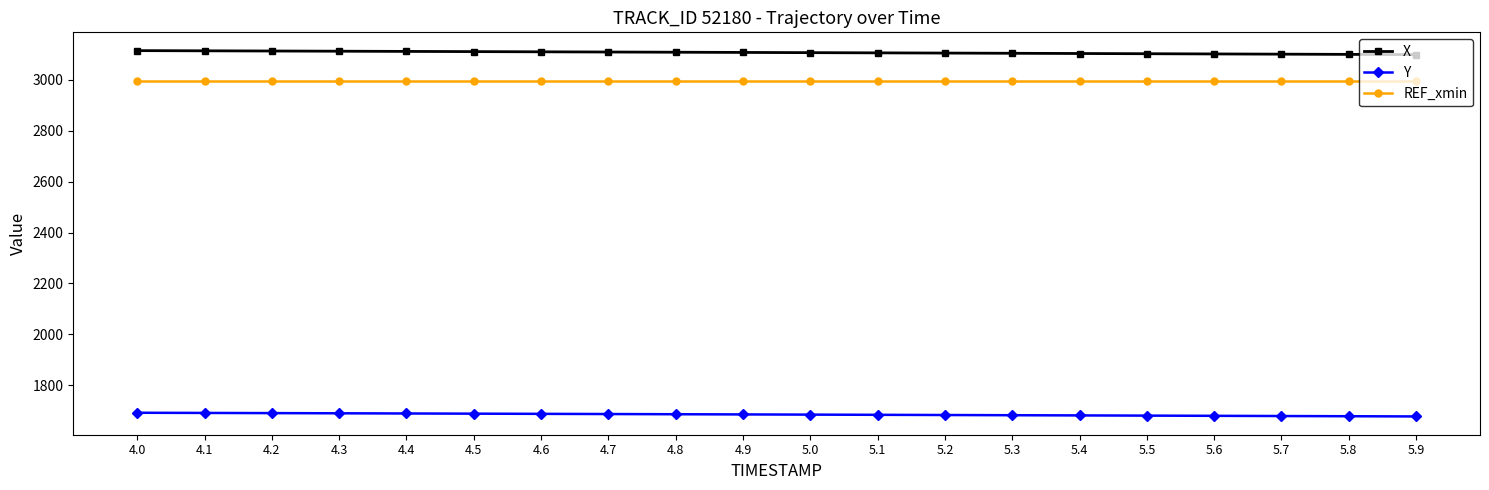

What value does the X series have at 4.8?

3108.3